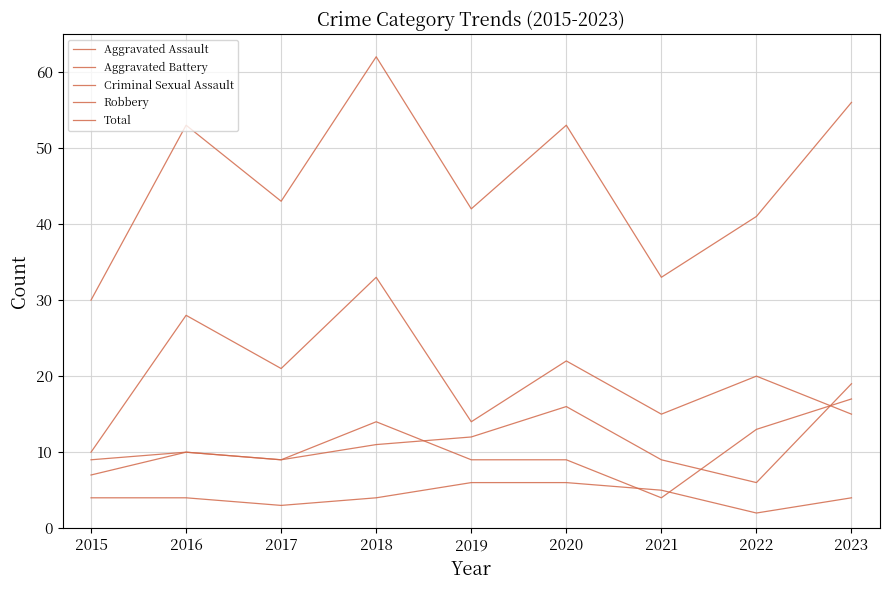

Does the chart display data point markers on the line(s)?

No